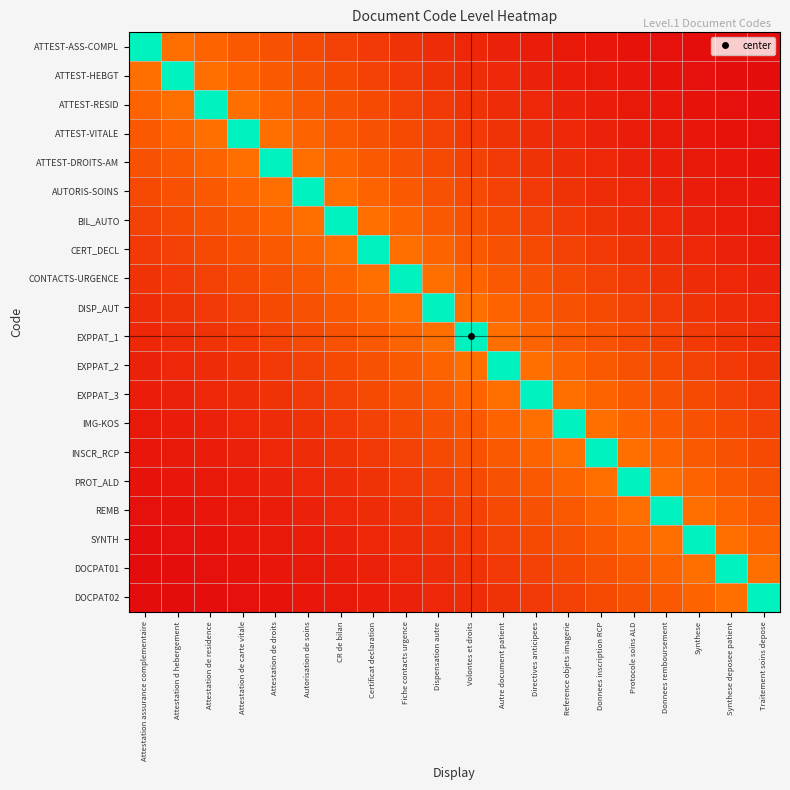

What is the greatest value displayed?

1.0